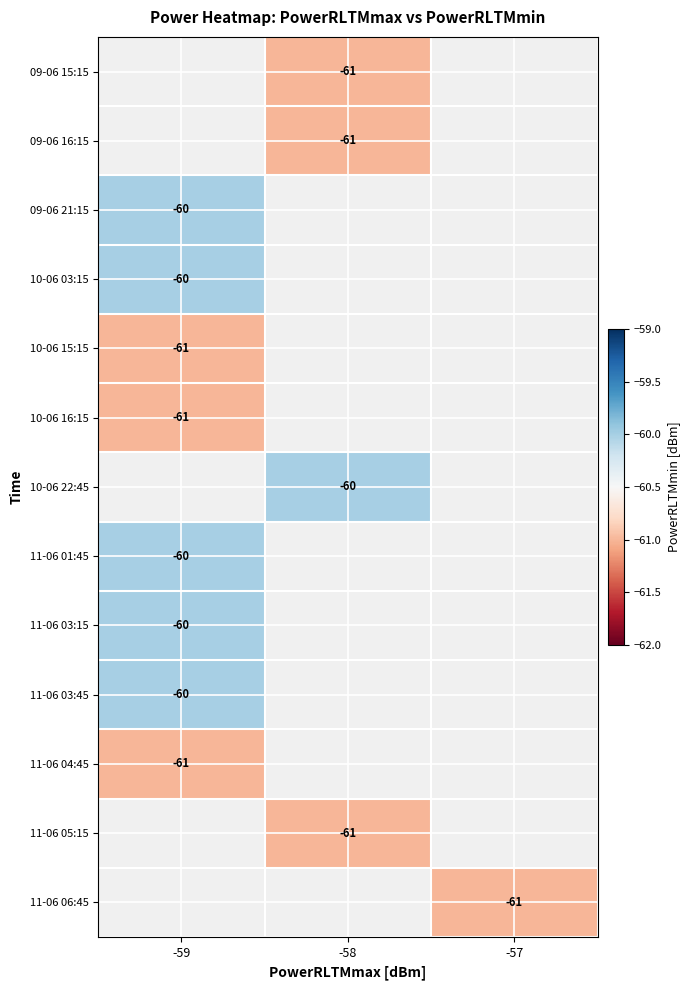

Count the number of categories in the chart.

3